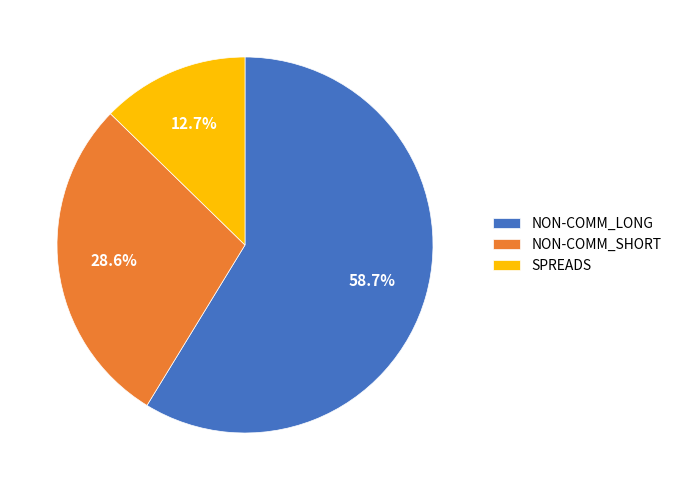

What is the smallest slice in the pie chart?

SPREADS